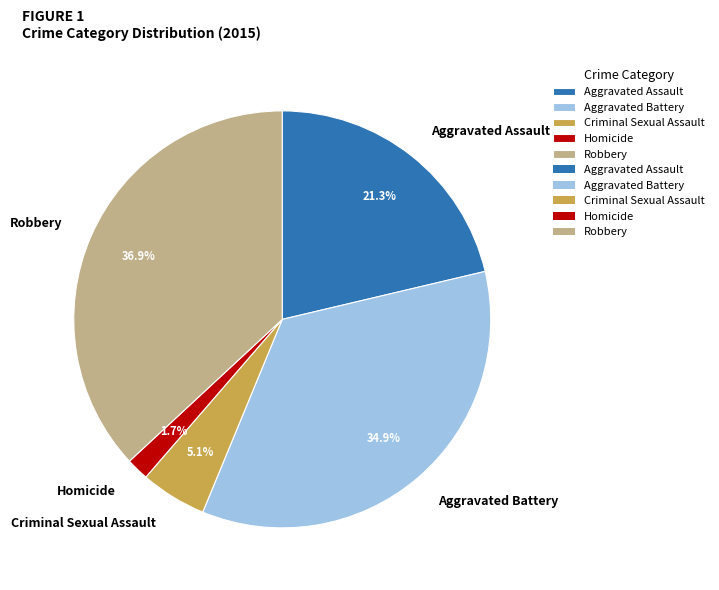

Which slice is the largest?

Robbery